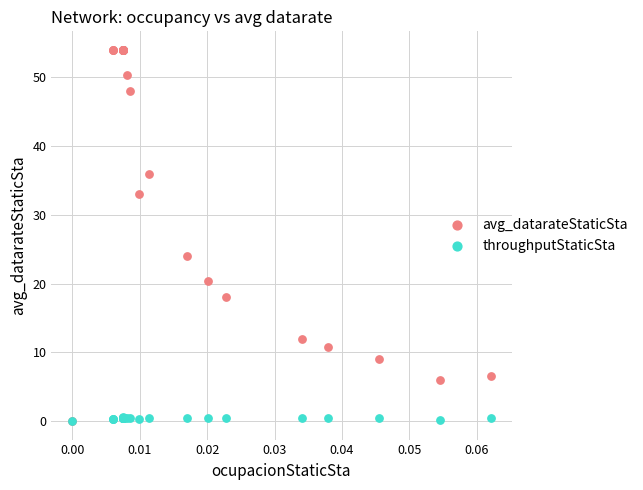

In the avg_datarateStaticSta series, what Y value is closest to 27?

24.0